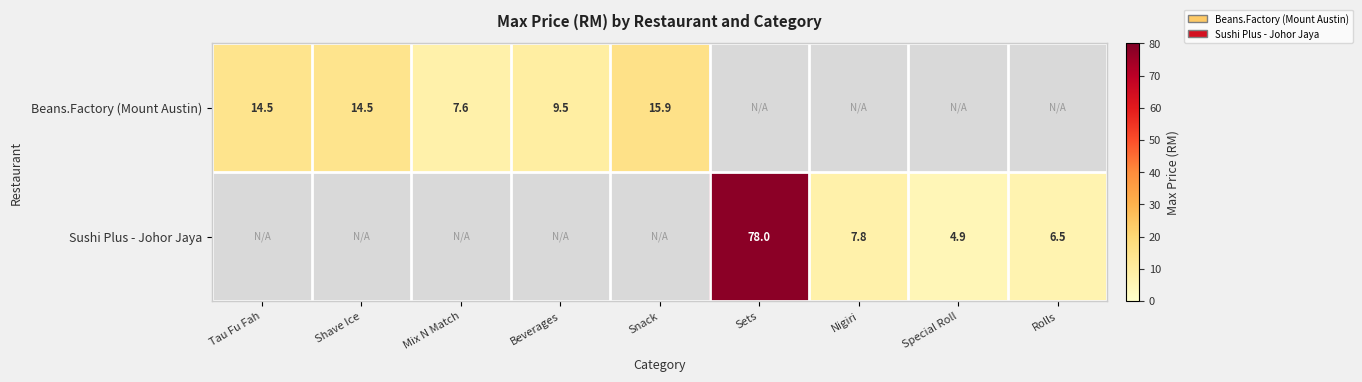

At which category does the chart reach its peak across all series?

Sets